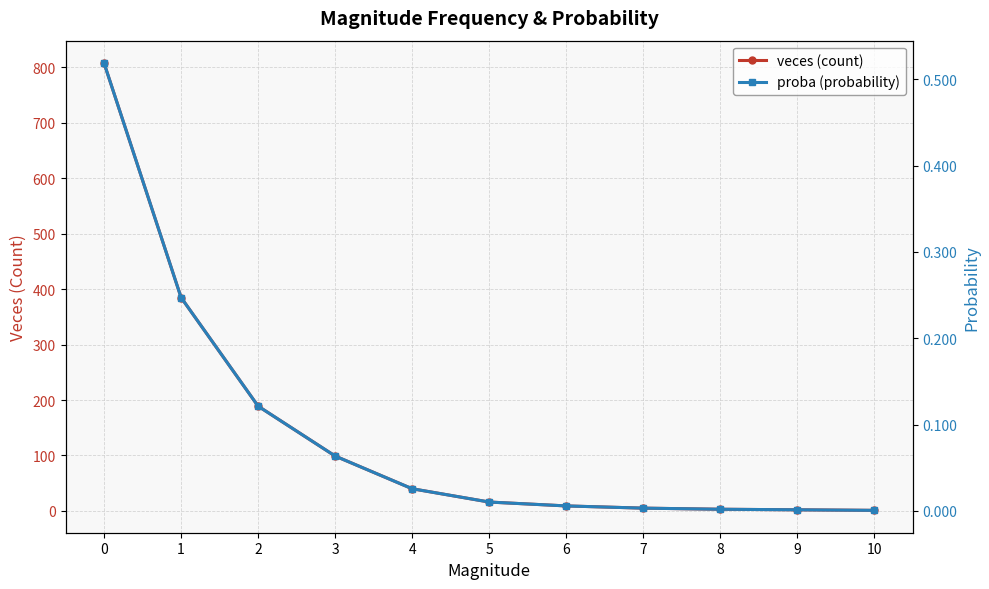

Where is veces (count) nearest to the value 404?

1